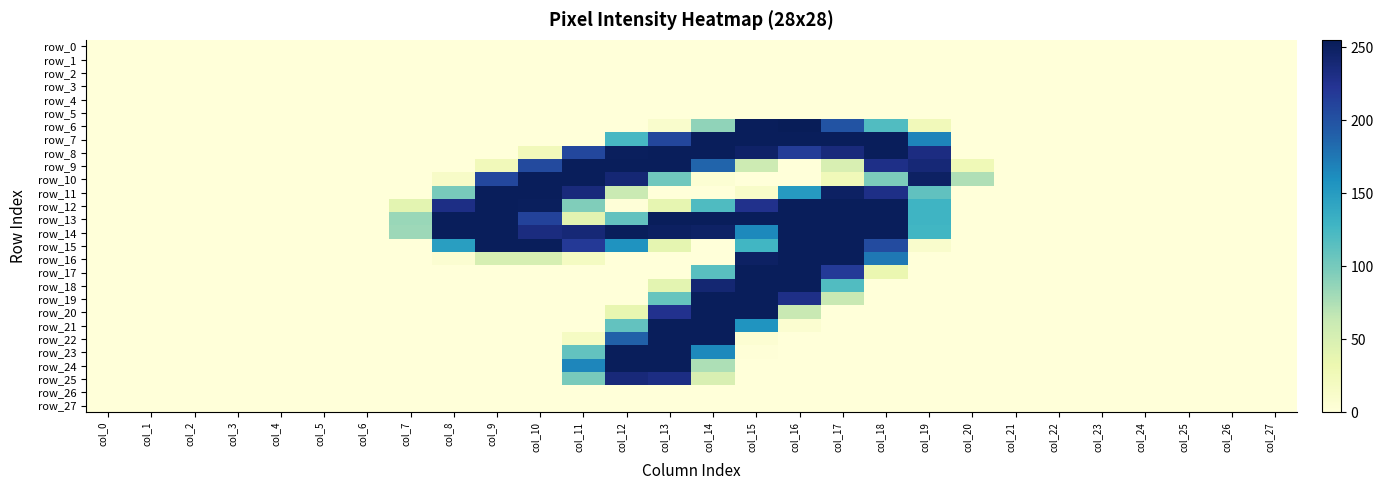

What is the average value of the row_25 series?

22